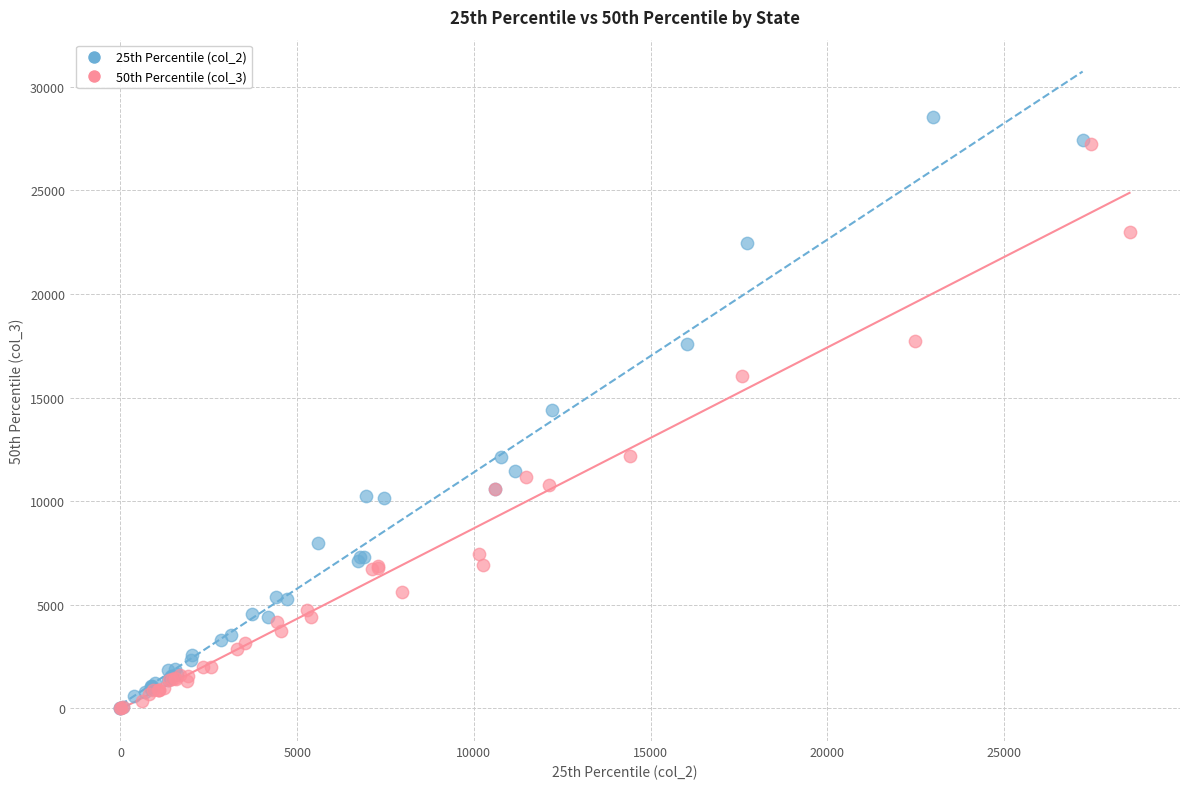

Which series has the widest spread of Y values?

25th Percentile (col_2)